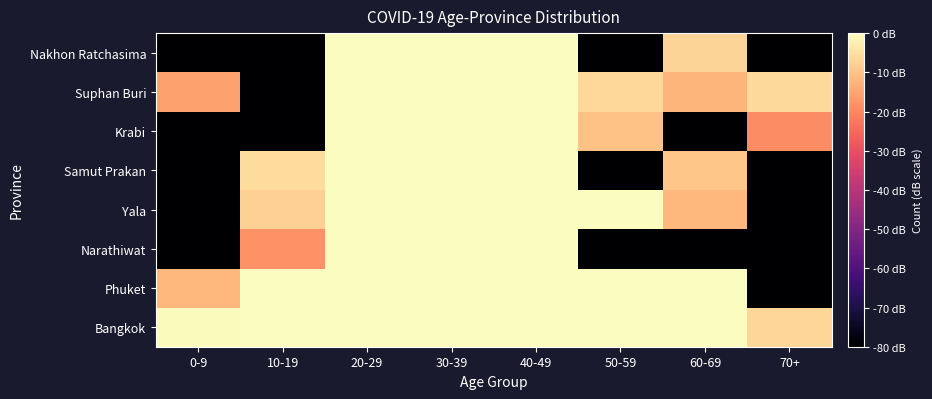

Between 20-29 and 50-59, which is larger?

20-29